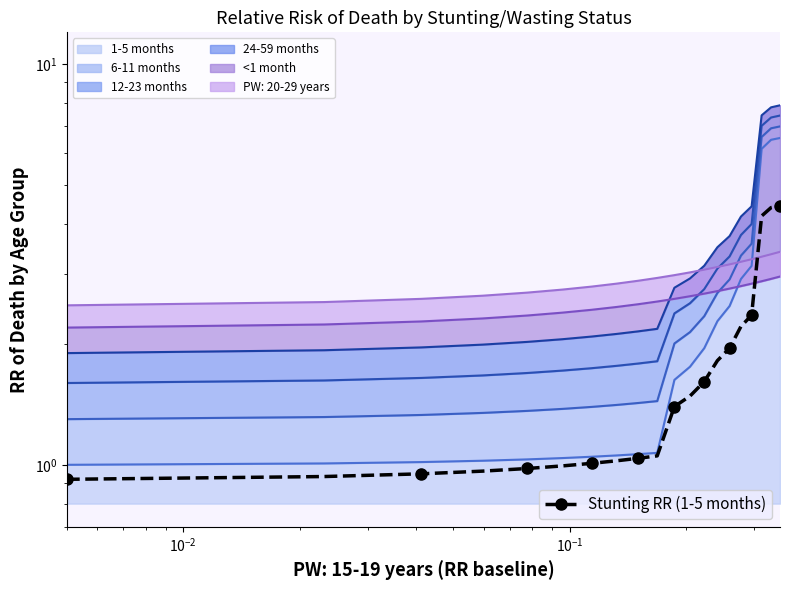

How many lines are shown in the chart?

1